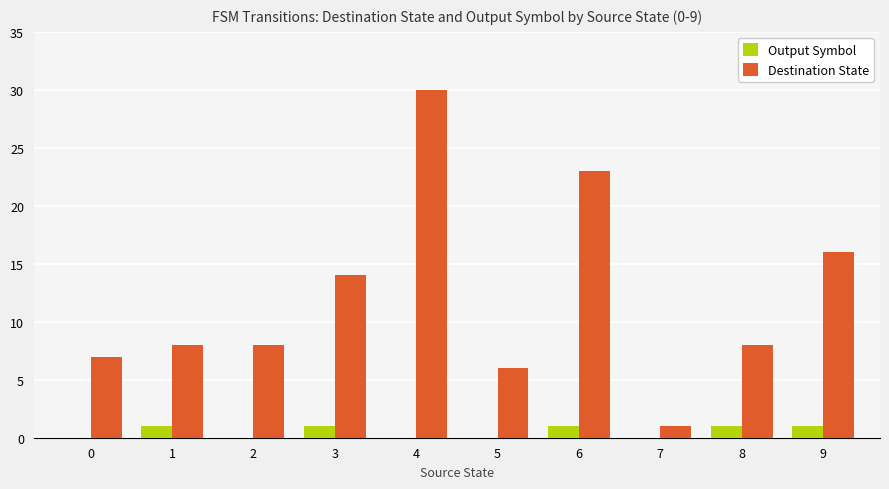

Is the value of Destination State at 0 greater than the value of Output Symbol at 9?

Yes